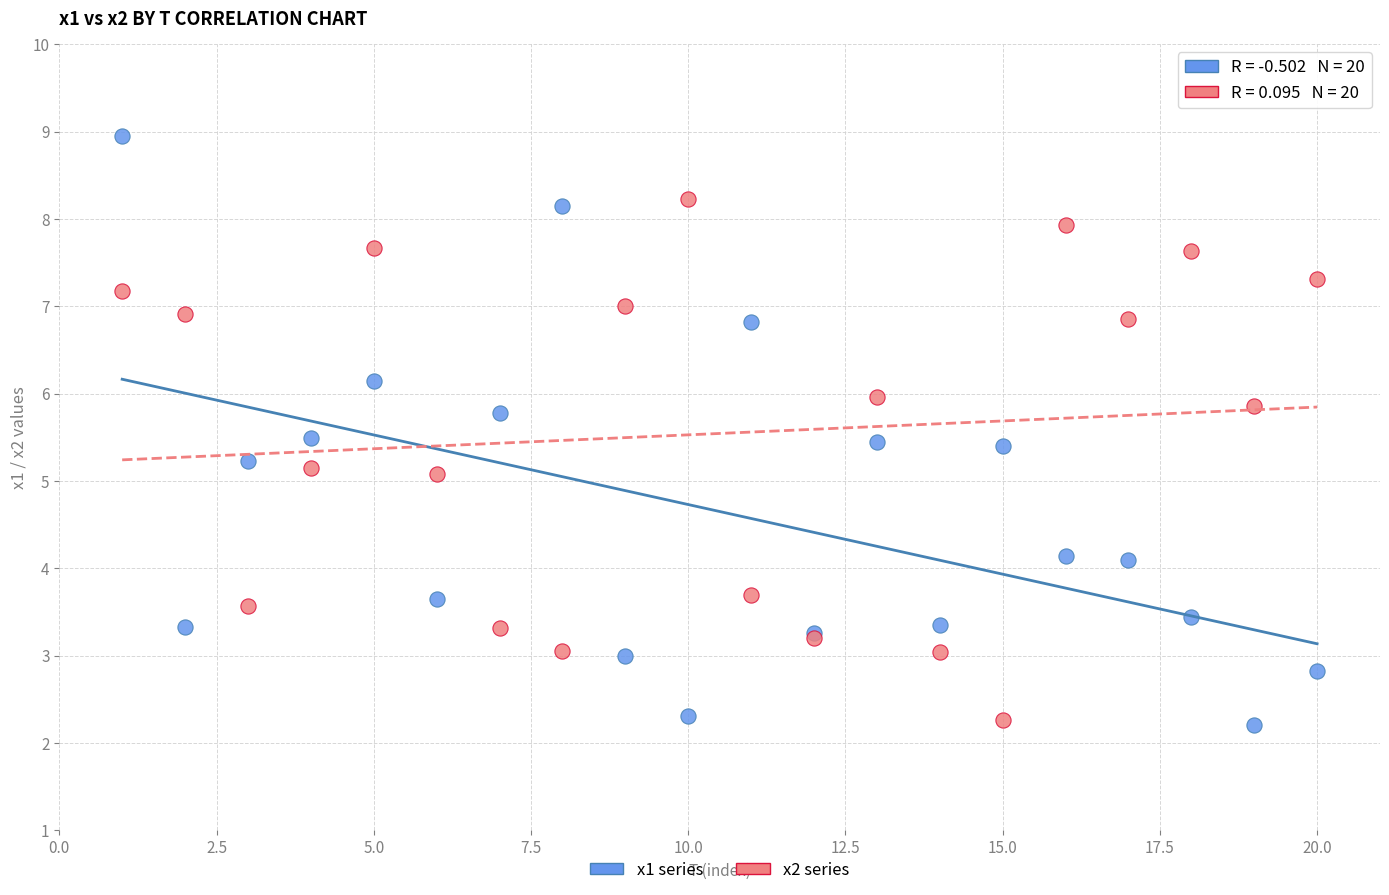

Which series has the largest Y range (max minus min)?

x1 series